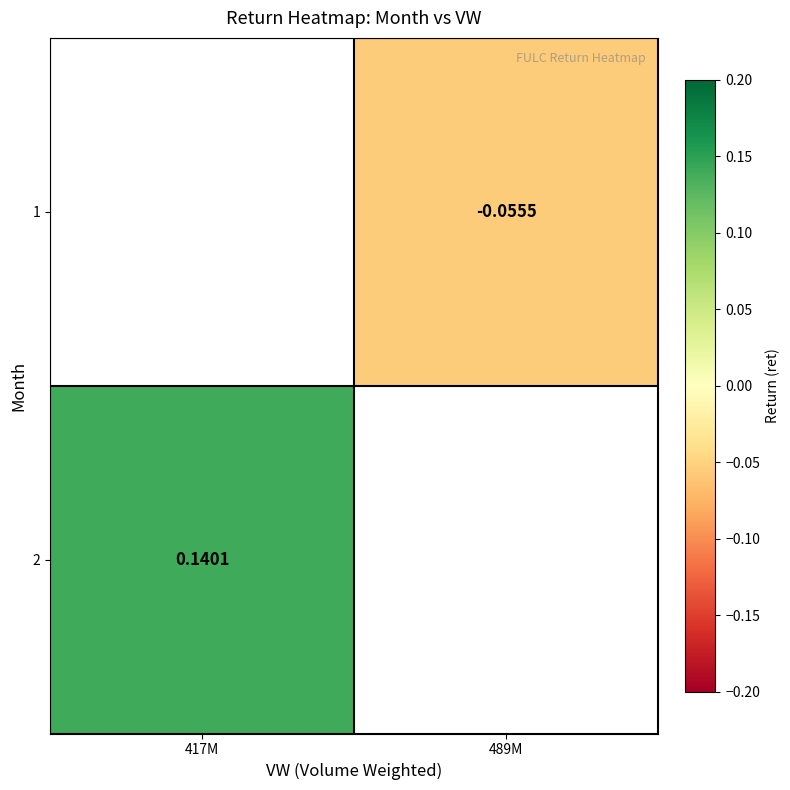

Read the 2 value at 417M.

0.1